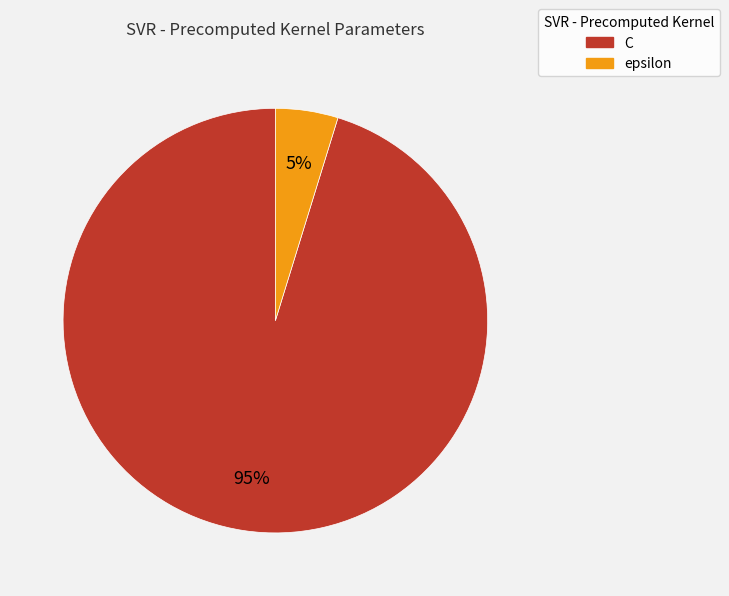

To the nearest percent, what percentage of the pie is C?

95%